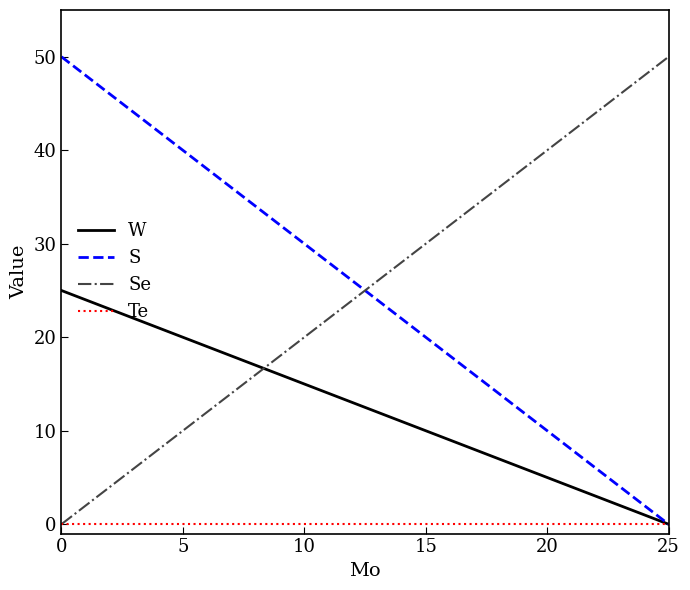

Reading left to right, transcribe all the data shown in this chart.

W: 25	24	23	22	21	20	19	18	17	16	15	14	13	12	11	10	9	8	7	6	5	4	3	2	1	0
S: 50	48	46	44	42	40	38	36	34	32	30	28	26	24	22	20	18	16	14	12	10	8	6	4	2	0
Se: 0	2	4	6	8	10	12	14	16	18	20	22	24	26	28	30	32	34	36	38	40	42	44	46	48	50
Te: 0	0	0	0	0	0	0	0	0	0	0	0	0	0	0	0	0	0	0	0	0	0	0	0	0	0